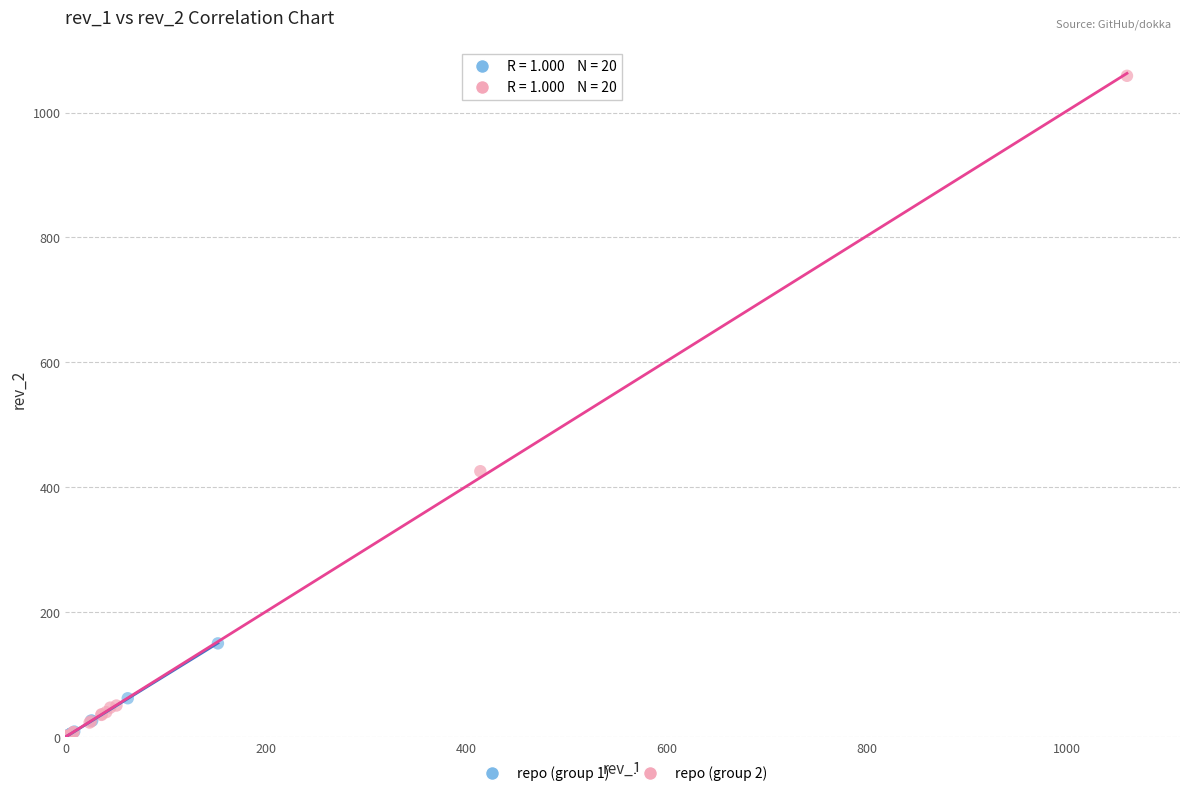

Which series has the widest spread of Y values?

repo (group 2)